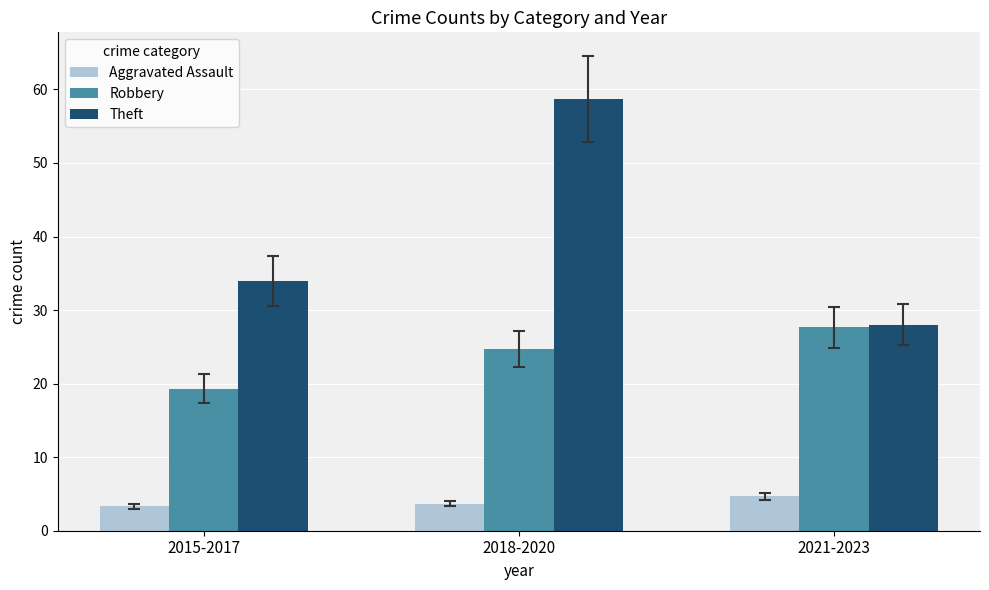

What is the difference between the Aggravated Assault values at 2021-2023 and 2015-2017?

1.3